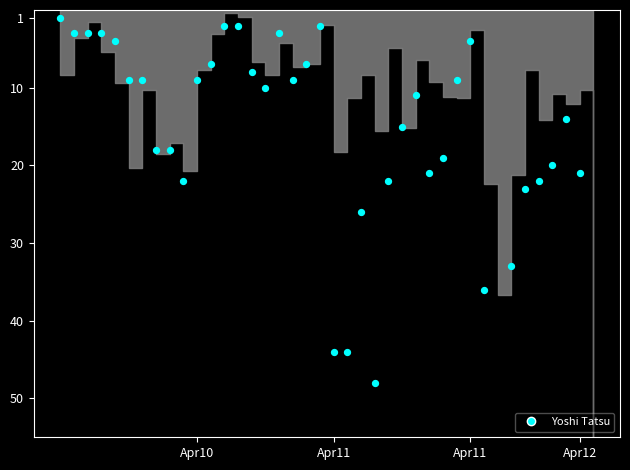

What is the change in value from 34 to 37?

-9